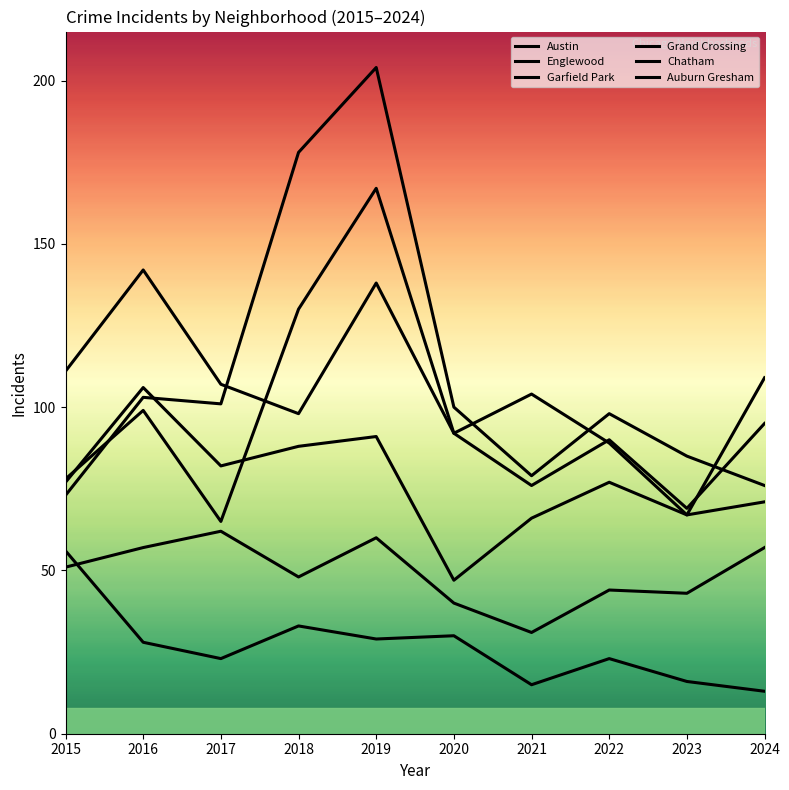

What is the difference between the highest and lowest values at 2021?

89